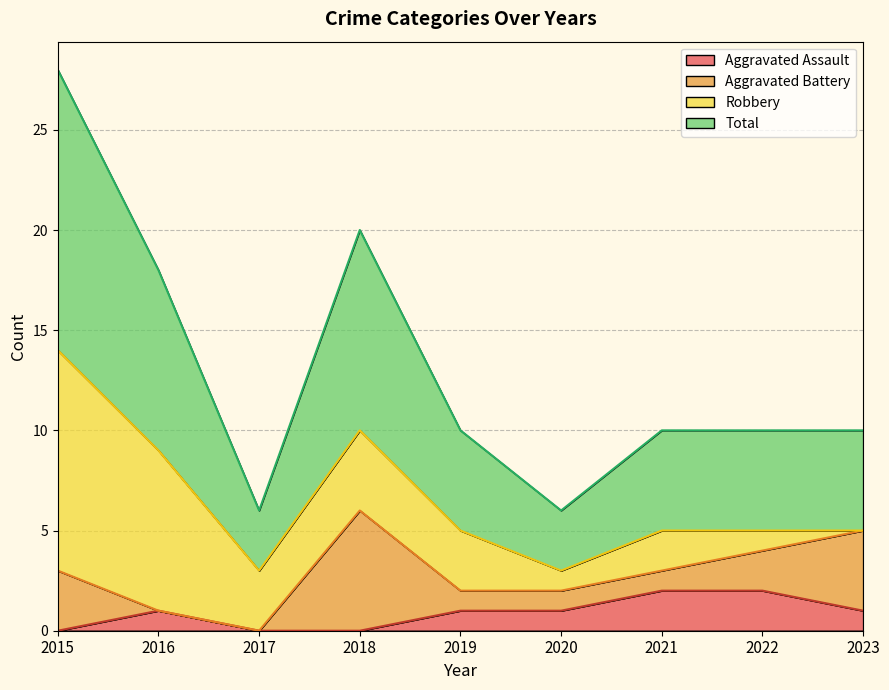

True or false: Total and Aggravated Assault cross at least once.

False